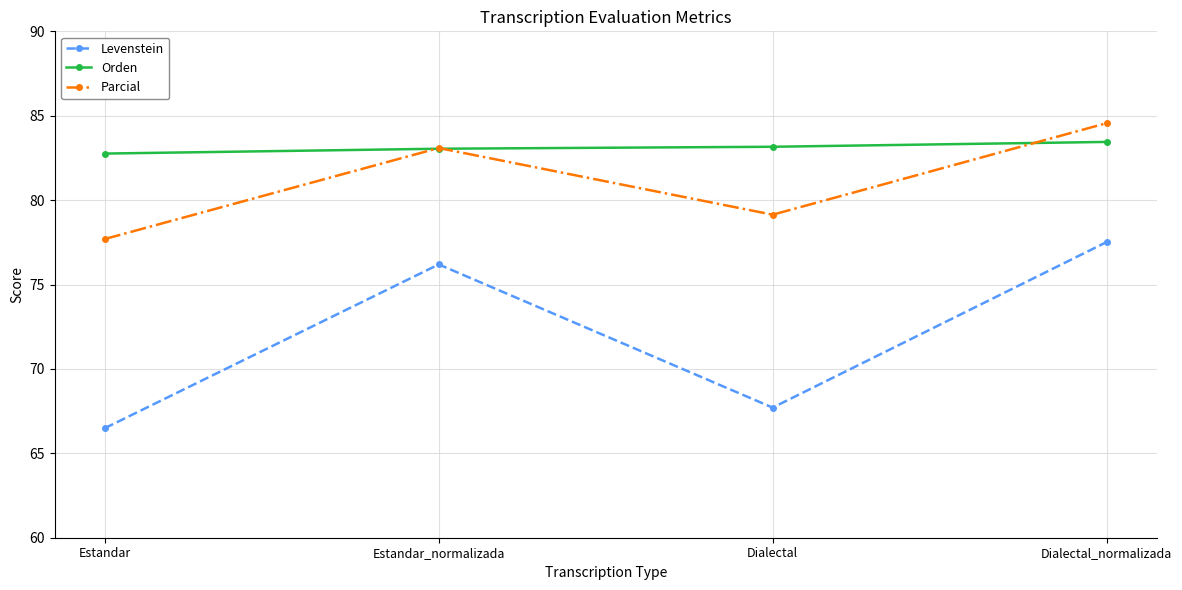

What is the difference between the Levenstein values at Dialectal and Estandar_normalizada?

8.5